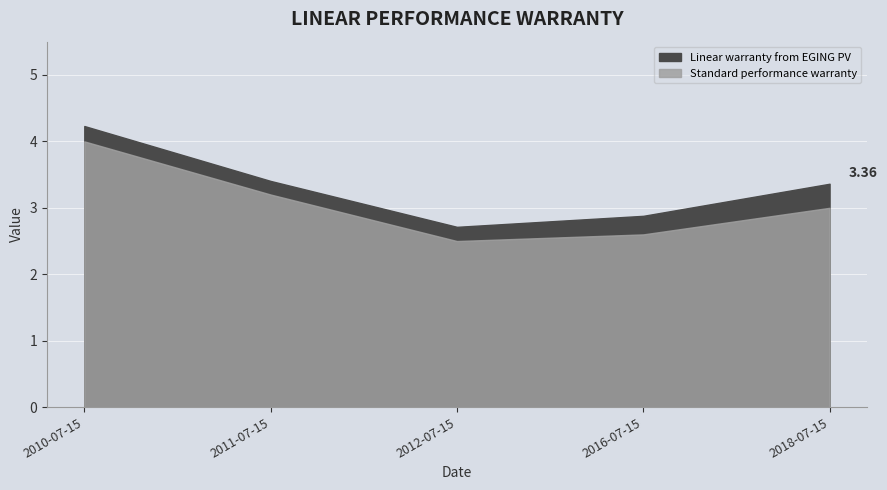

What is the difference between the values at 2011-07-15 and 2010-07-15?

0.8